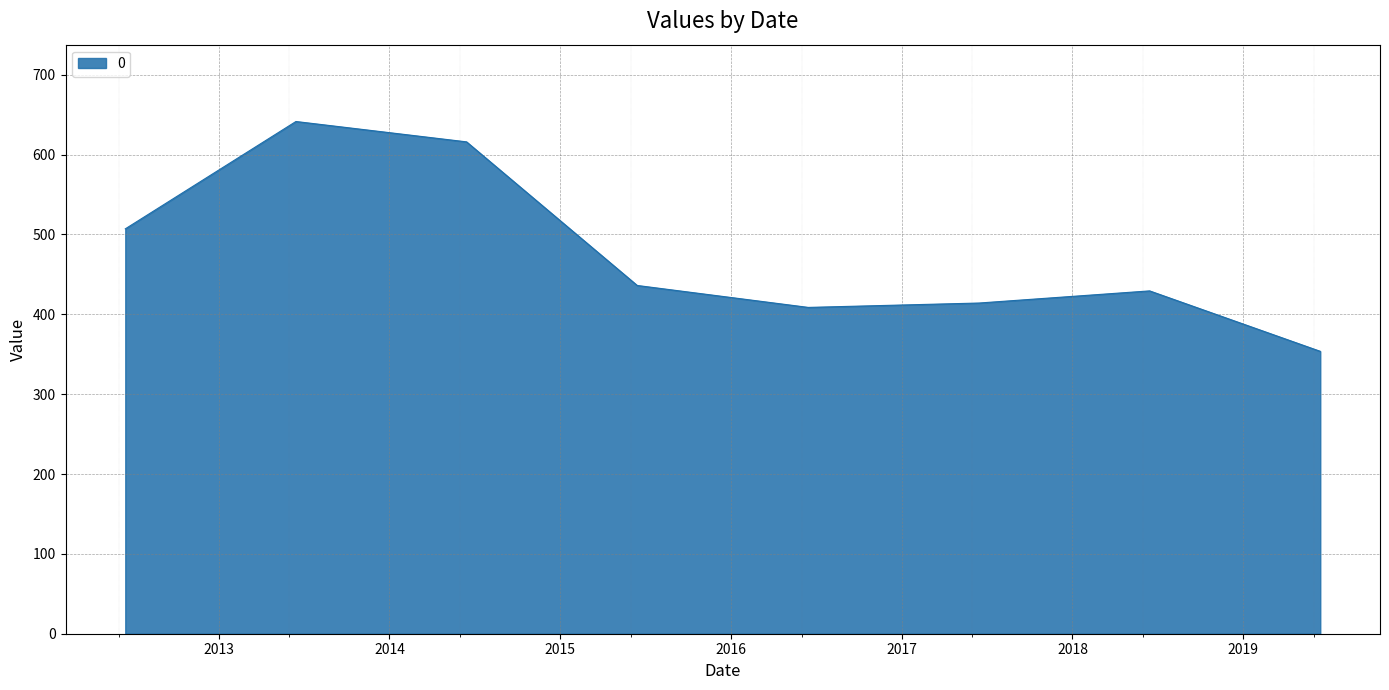

What is the greatest value displayed?

641.5